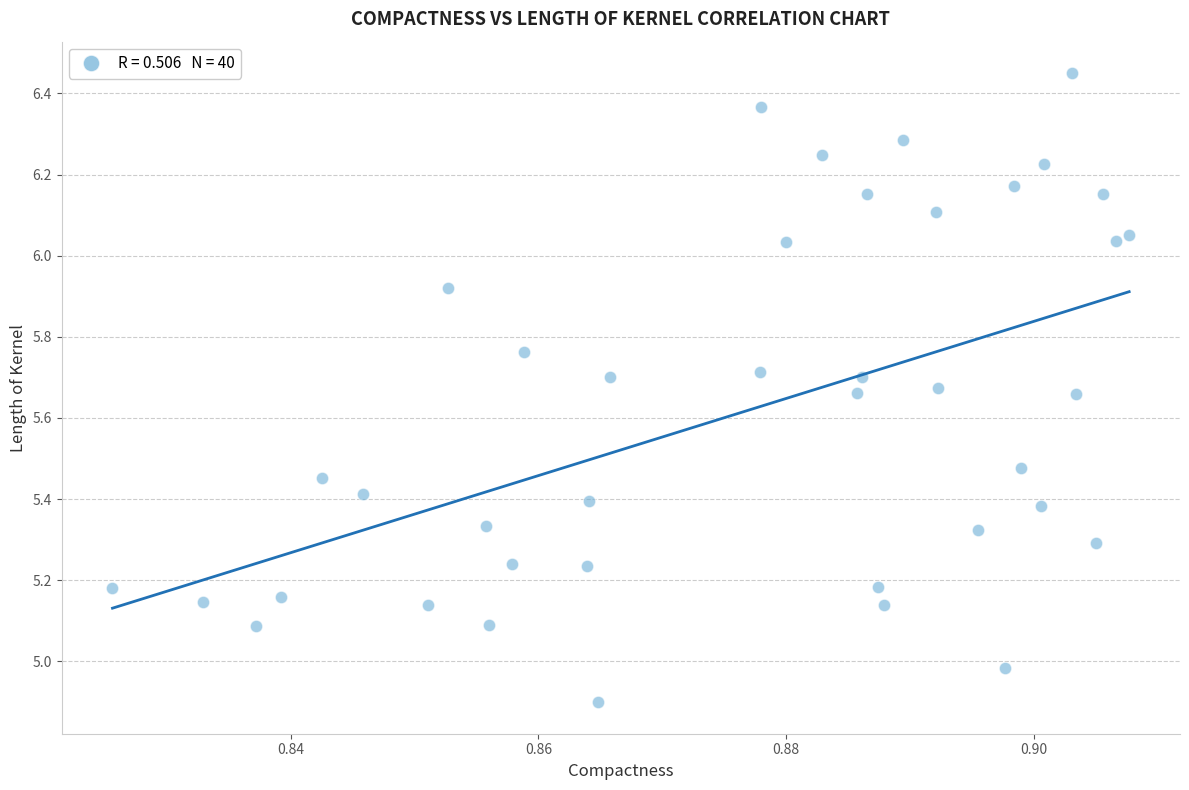

What is the range of Y values (max minus min)?

1.6